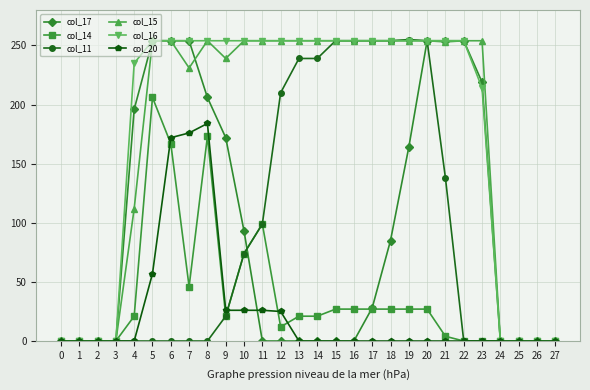

Does the chart display data point markers on the line(s)?

Yes